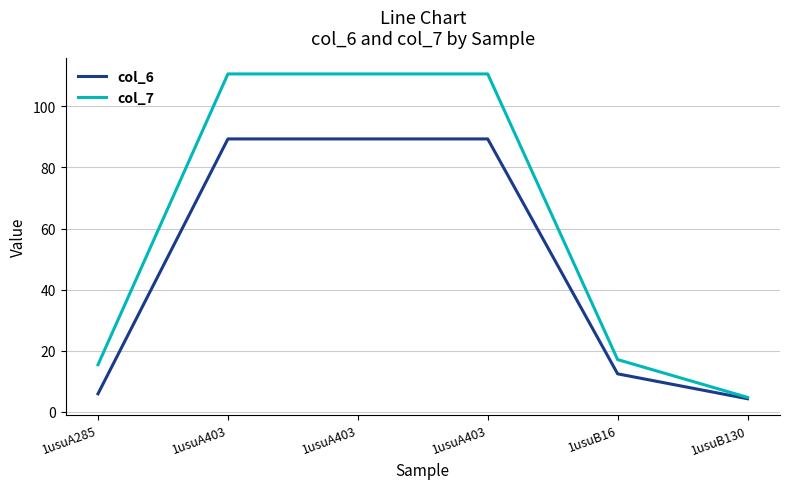

What is the value of the col_7 point at the 5th from the left?

17.1